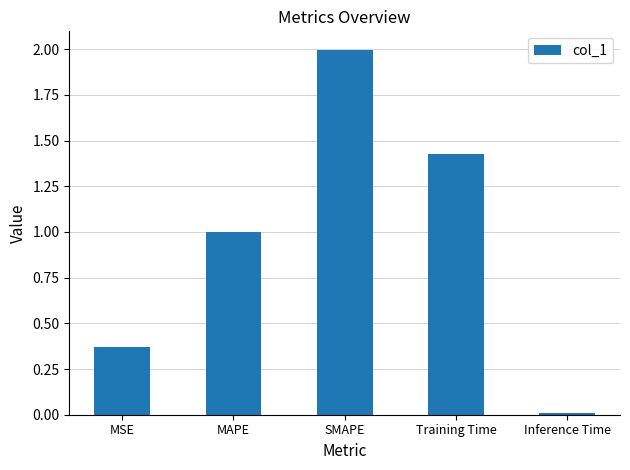

List the labels in order of value, smallest first.

Inference Time, MSE, MAPE, Training Time, SMAPE